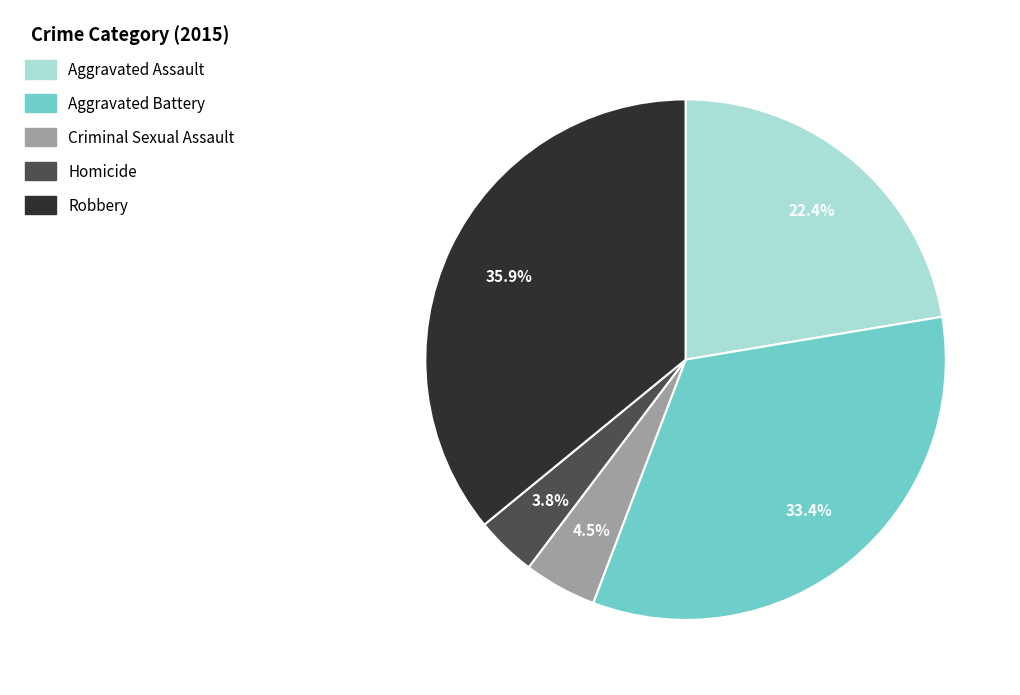

What is the ratio of the value at Criminal Sexual Assault to the value at Homicide?

1.2